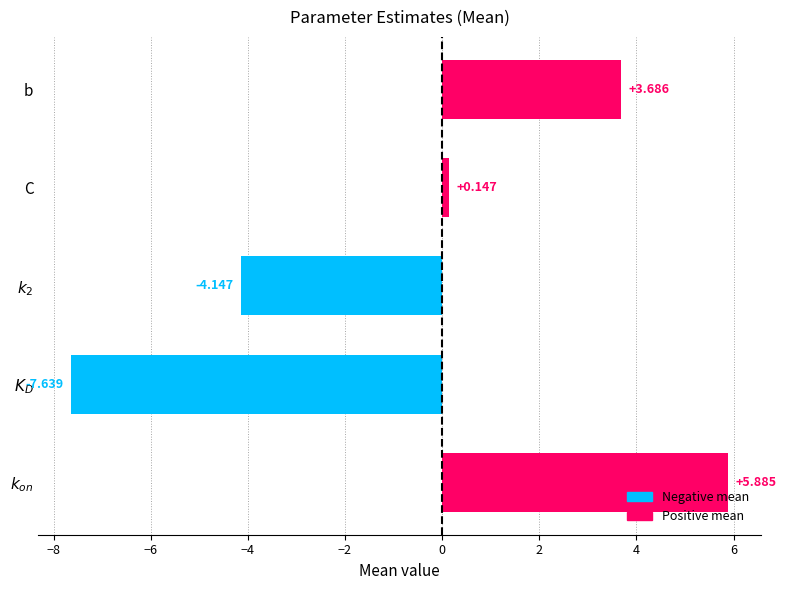

At which label is the value closest to 0?

C